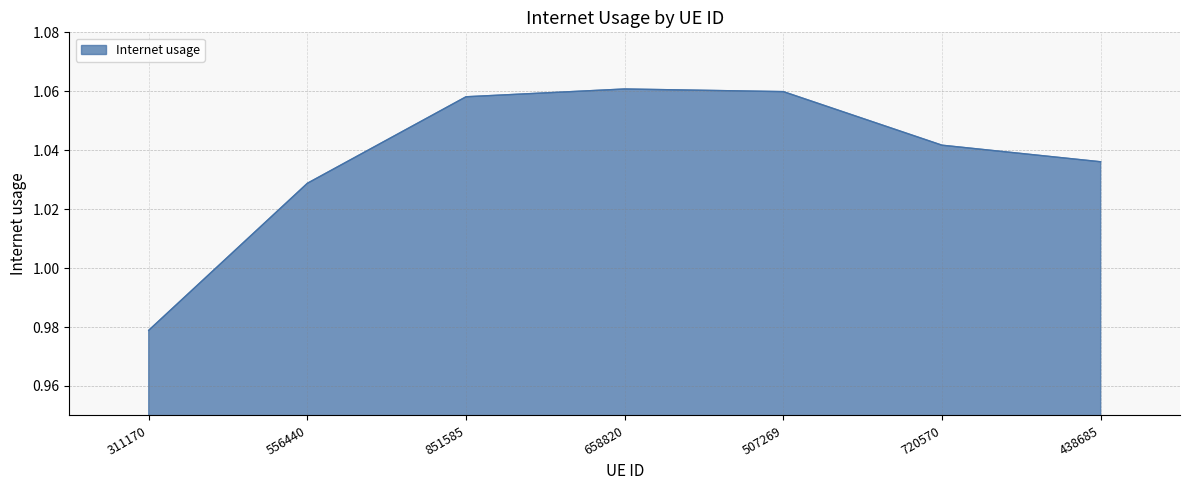

At which category does the chart reach its minimum across all series?

311170